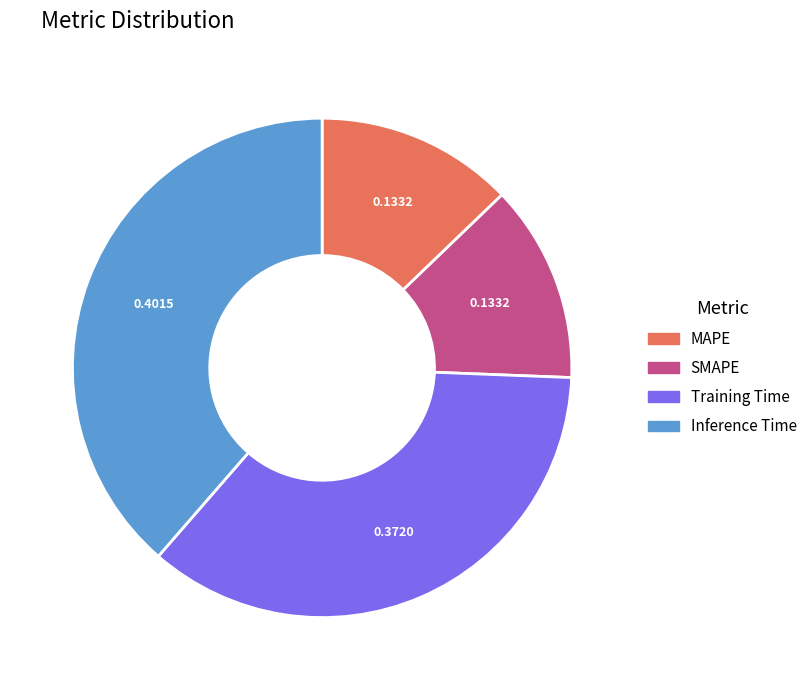

Does Inference Time account for over 50% of the chart?

No